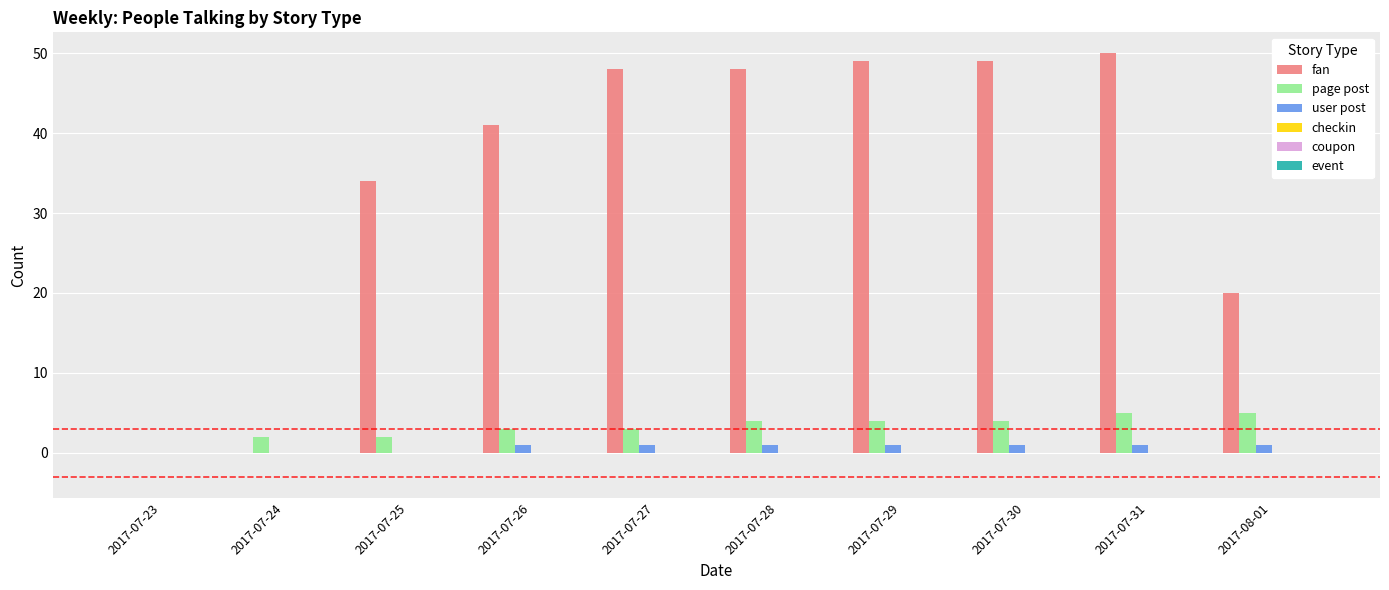

What is the sum of all fan values?

339